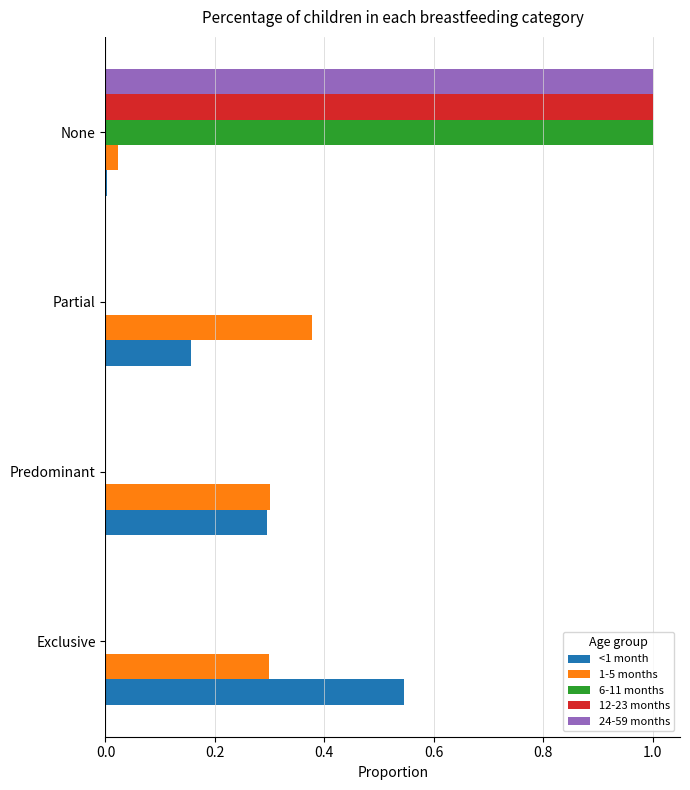

The 6-11 months series shows 1.0 at None. True or false?

True